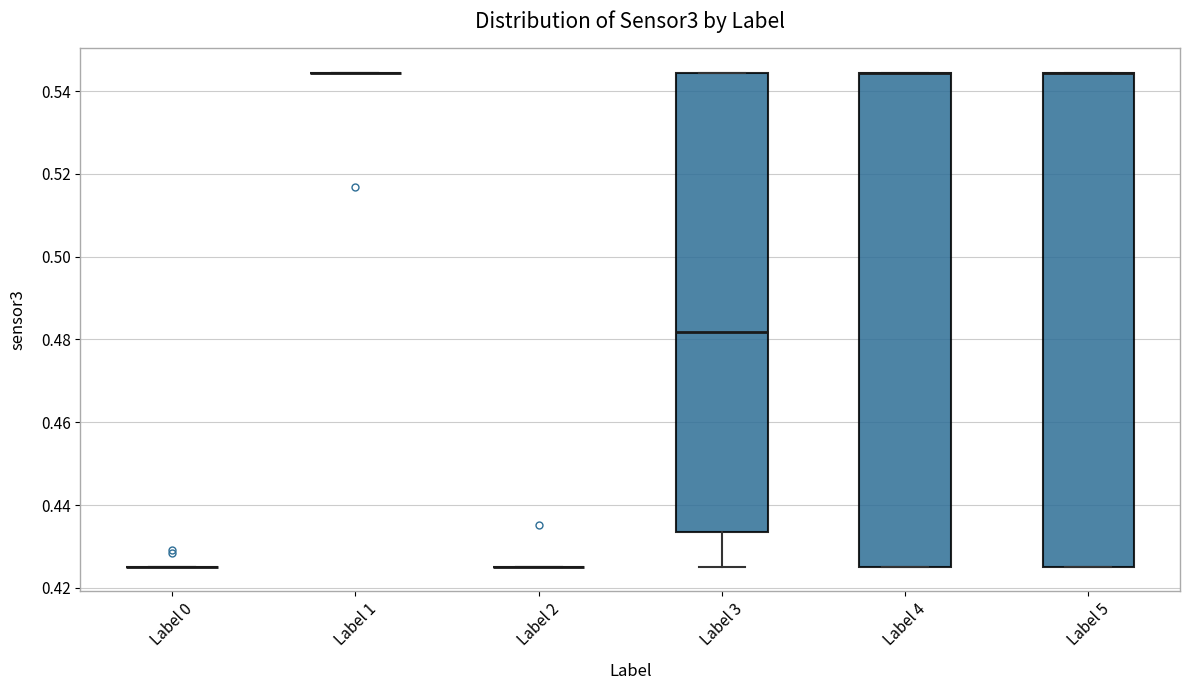

Reading left to right, read every box against the y-axis: the position of its median line, the range the box covers, and the ends of its whiskers. The values are not printed on the chart, so give them approximately, as read against the axis.

Label 0: box collapsed to a line at 0.426, whiskers 0.426 to 0.426
Label 1: box collapsed to a line at 0.544, whiskers 0.544 to 0.544
Label 2: box collapsed to a line at 0.426, whiskers 0.426 to 0.426
Label 3: median 0.482, box 0.434 to 0.544, whiskers 0.426 to 0.544
Label 4: median 0.544 (drawn on the box's upper edge), box 0.426 to 0.544, whiskers 0.426 to 0.544
Label 5: median 0.544 (drawn on the box's upper edge), box 0.426 to 0.544, whiskers 0.426 to 0.544